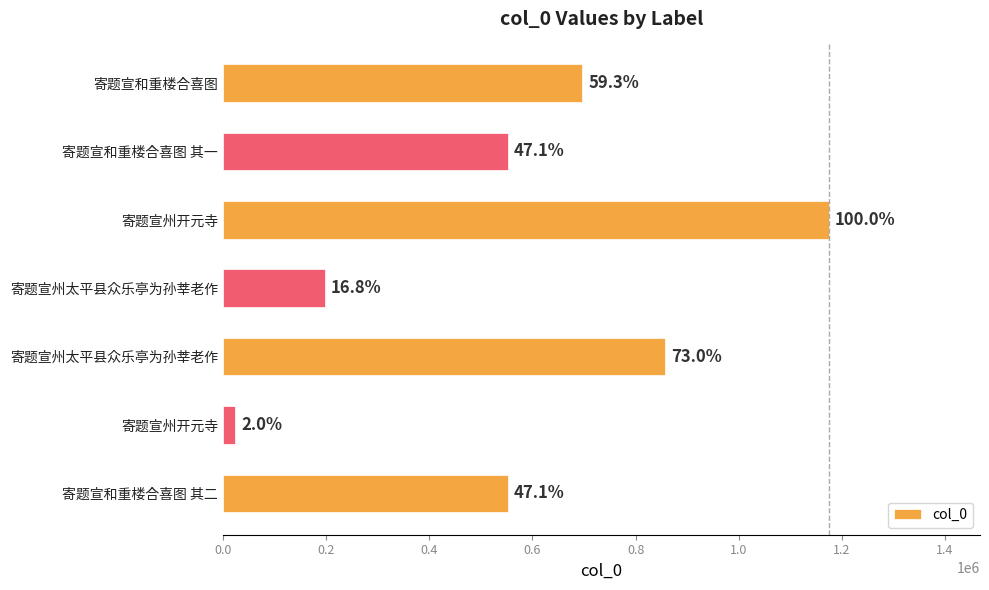

How many bars are there in total?

7